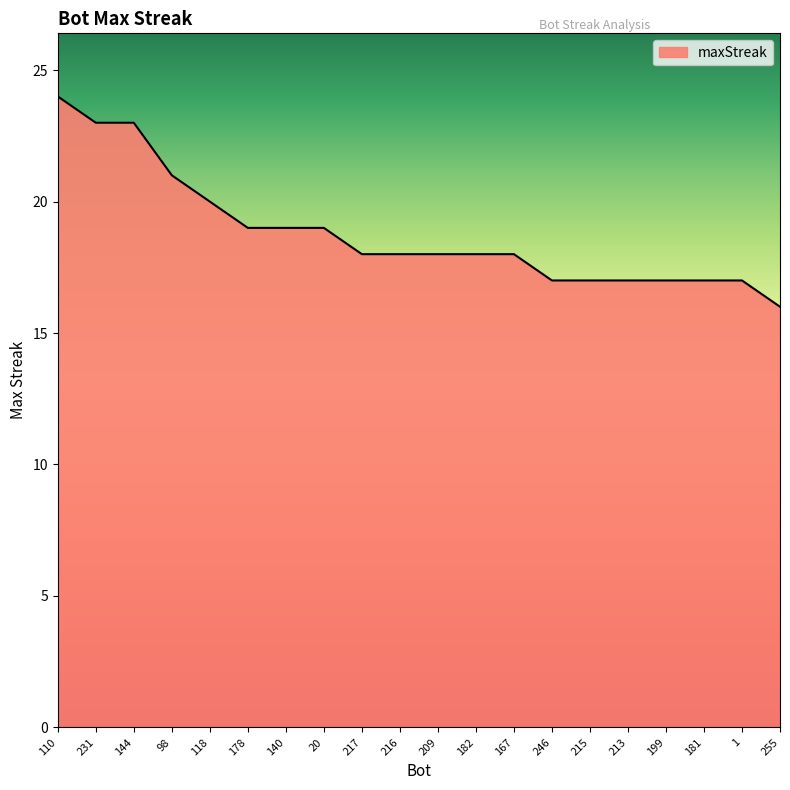

The chart shows a value of 27 at 217. True or false?

False